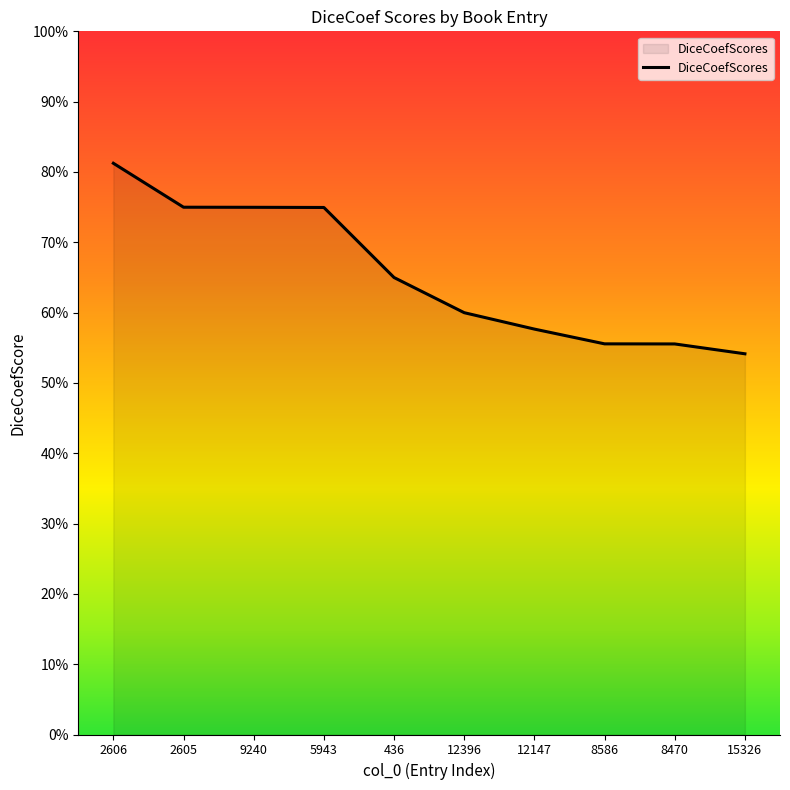

What is the greatest value displayed?

0.8